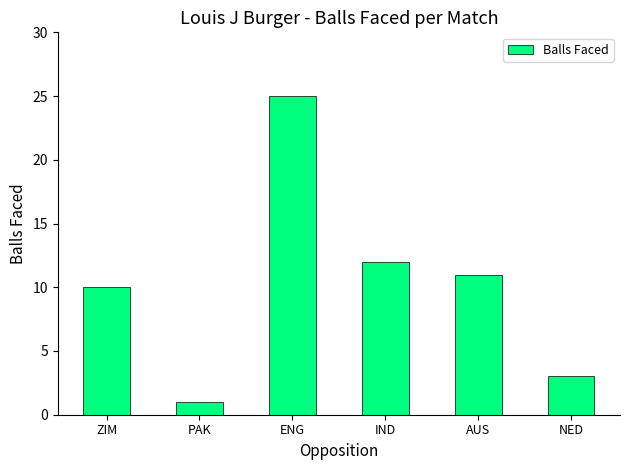

True or false: the data shows 4 at AUS.

False